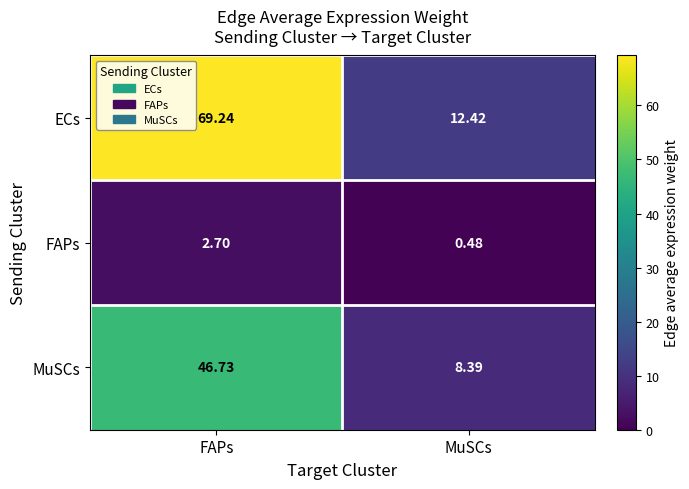

Which category has the lowest value in the ECs series?

MuSCs